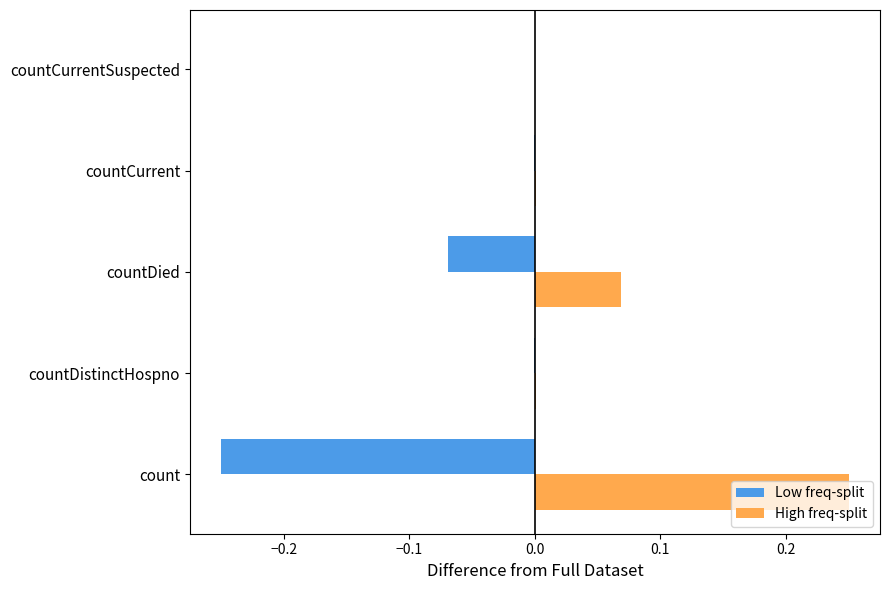

Is the value of High freq-split at countDistinctHospno greater than the value of Low freq-split at countDied?

Yes